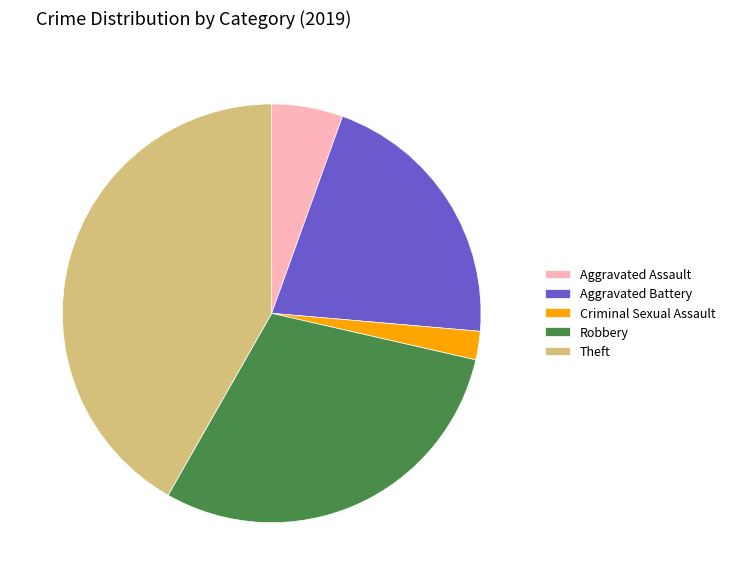

Count the number of slices in the pie.

5